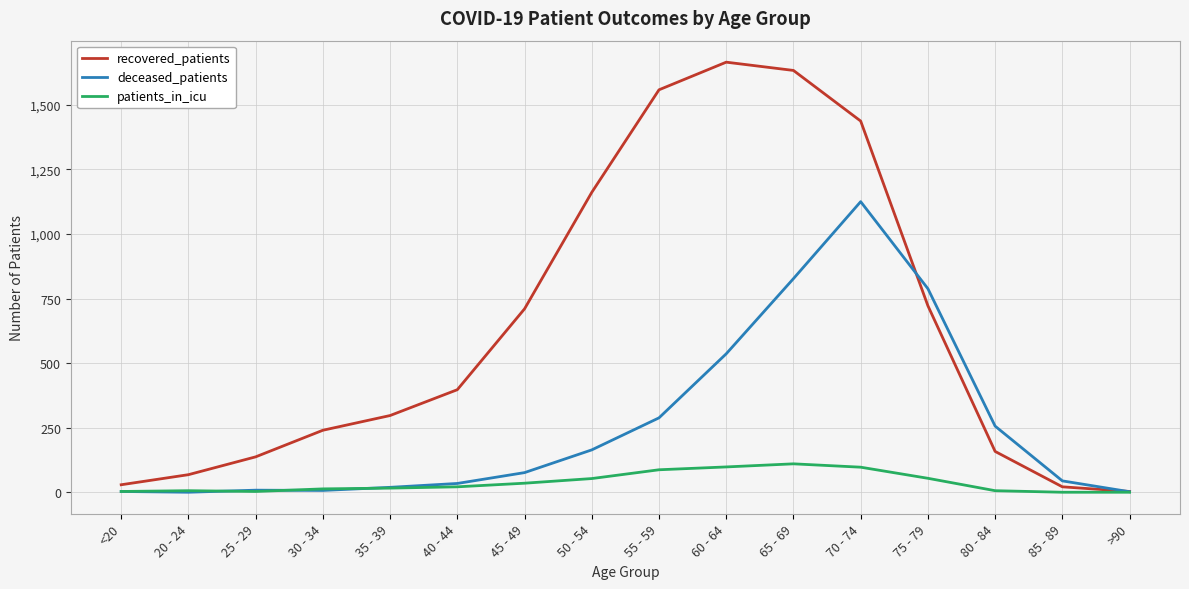

Rank the series by their average value, from highest to lowest.

recovered_patients, deceased_patients, patients_in_icu